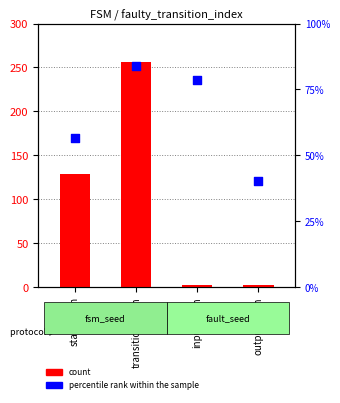

What is the total value across all series at state_num?

269